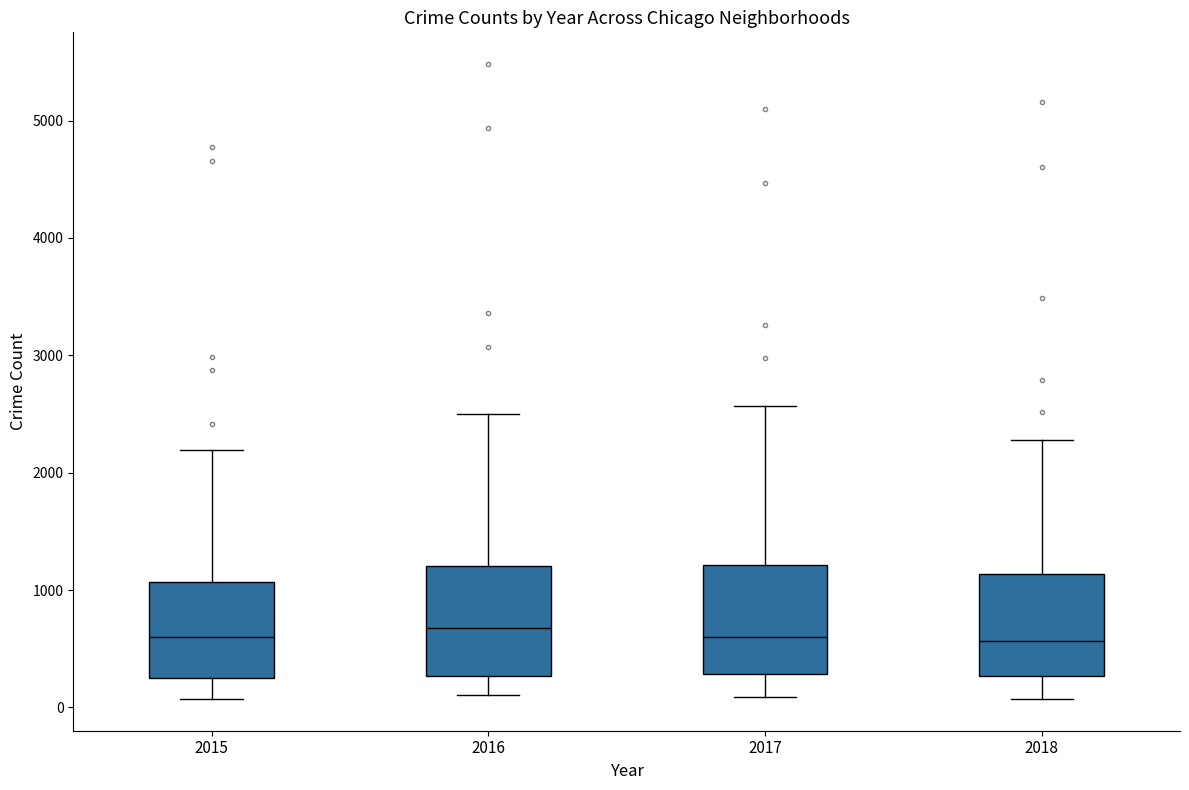

Reading left to right, read every box against the y-axis: the position of its median line, the range the box covers, and the ends of its whiskers. The values are not printed on the chart, so give them approximately, as read against the axis.

2015: median 600, box 300 to 1100, whiskers 100 to 2200
2016: median 700, box 300 to 1200, whiskers 100 to 2500
2017: median 600, box 300 to 1200, whiskers 100 to 2600
2018: median 600, box 300 to 1100, whiskers 100 to 2300